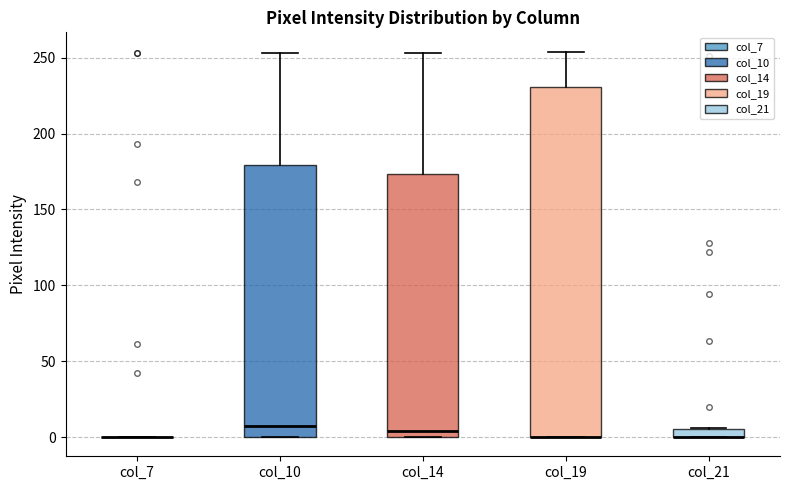

Which box is the tallest, from its lower edge to its upper edge?

col_19